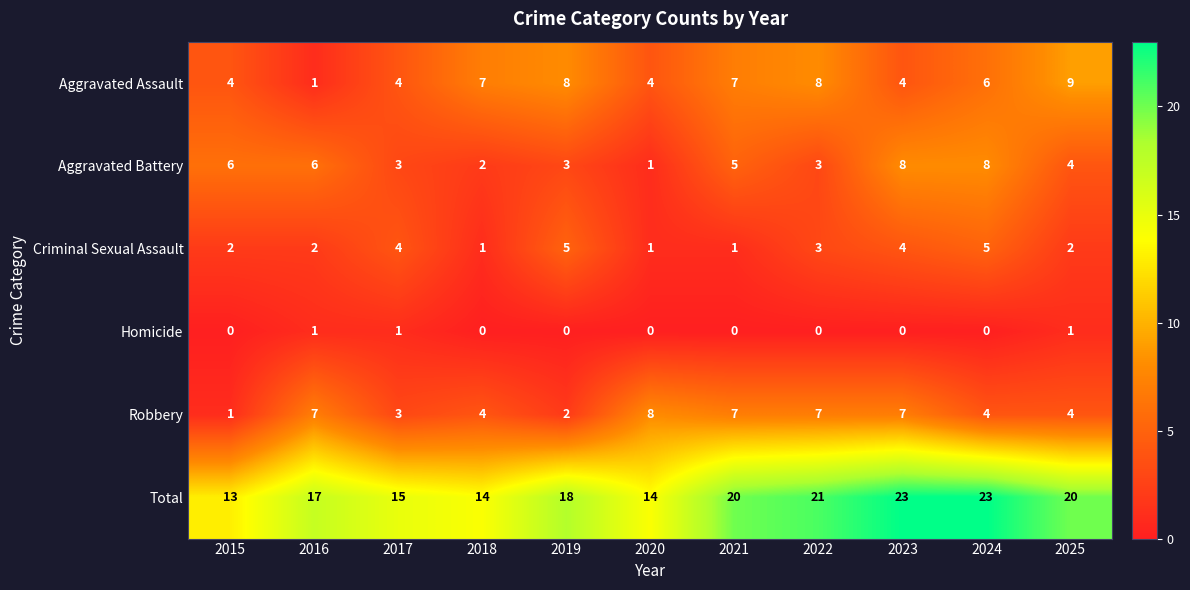

At which label does Robbery reach its peak?

2020